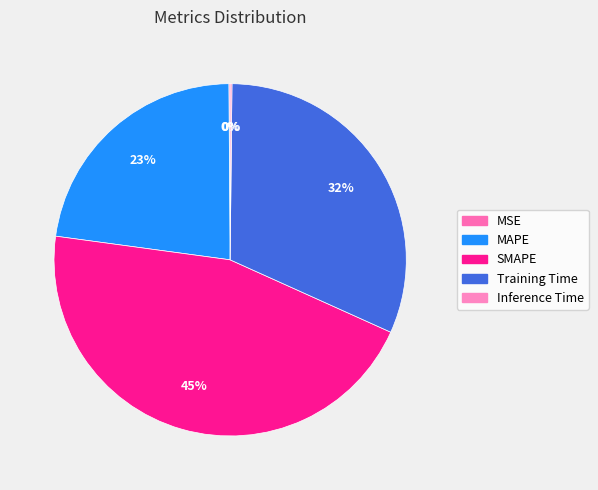

To the nearest percent, what is the difference between the largest and smallest slice percentages?

45%